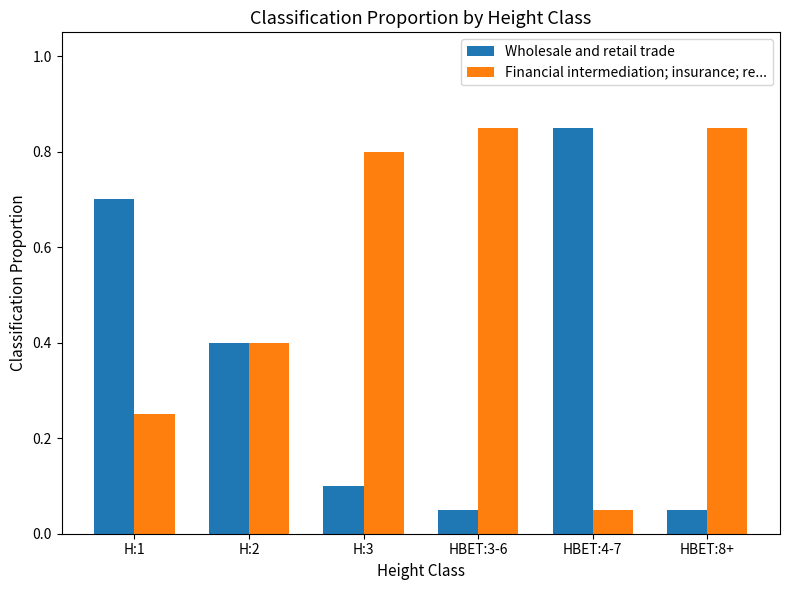

How many bars are there in total?

12